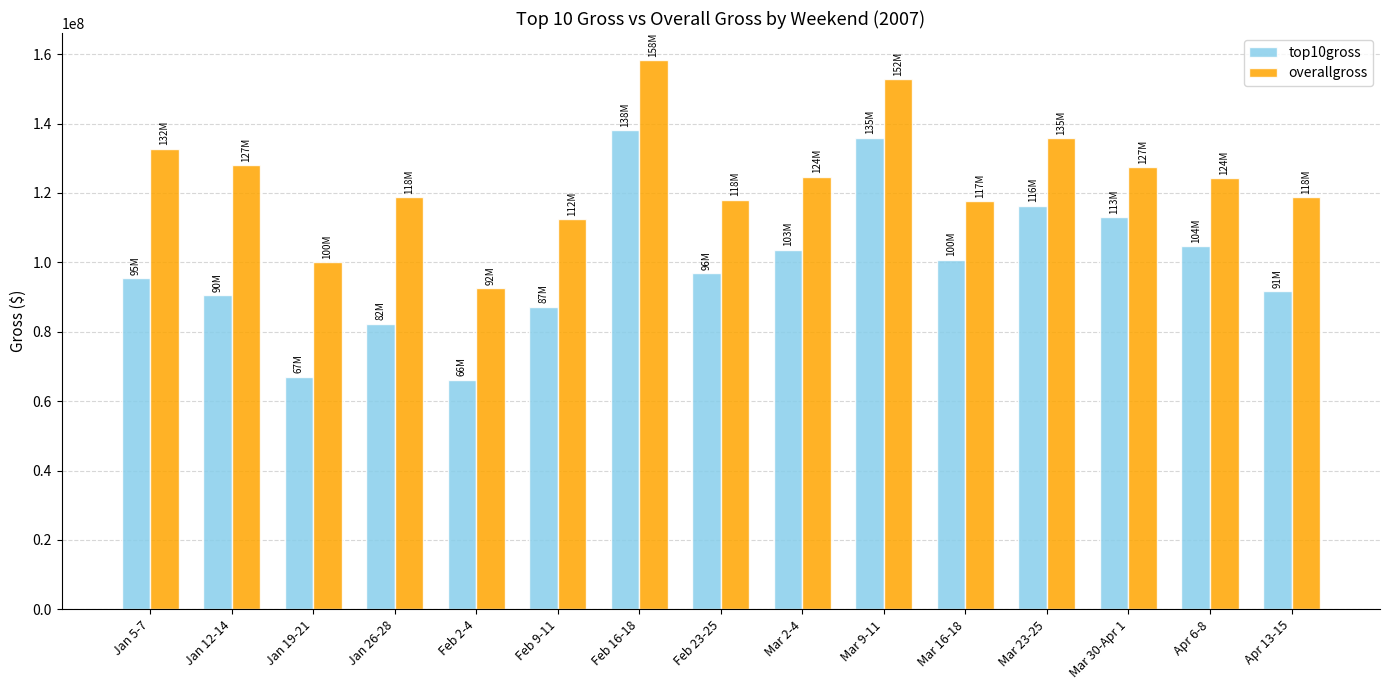

At which category is the sum across all series the highest?

Feb 16-18